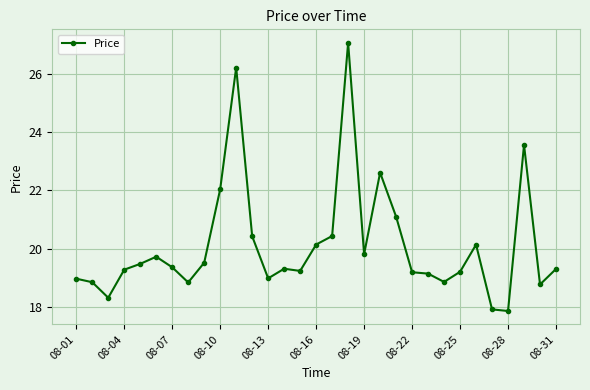

True or false: the data has more than 0 interior local peaks.

True